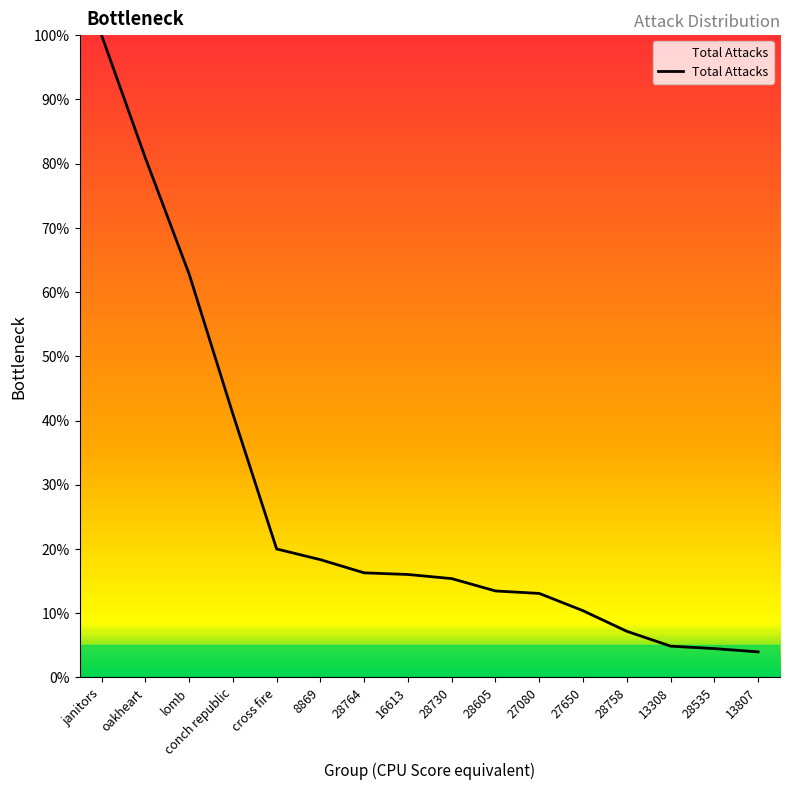

What is the maximum value shown in the chart?

100.0